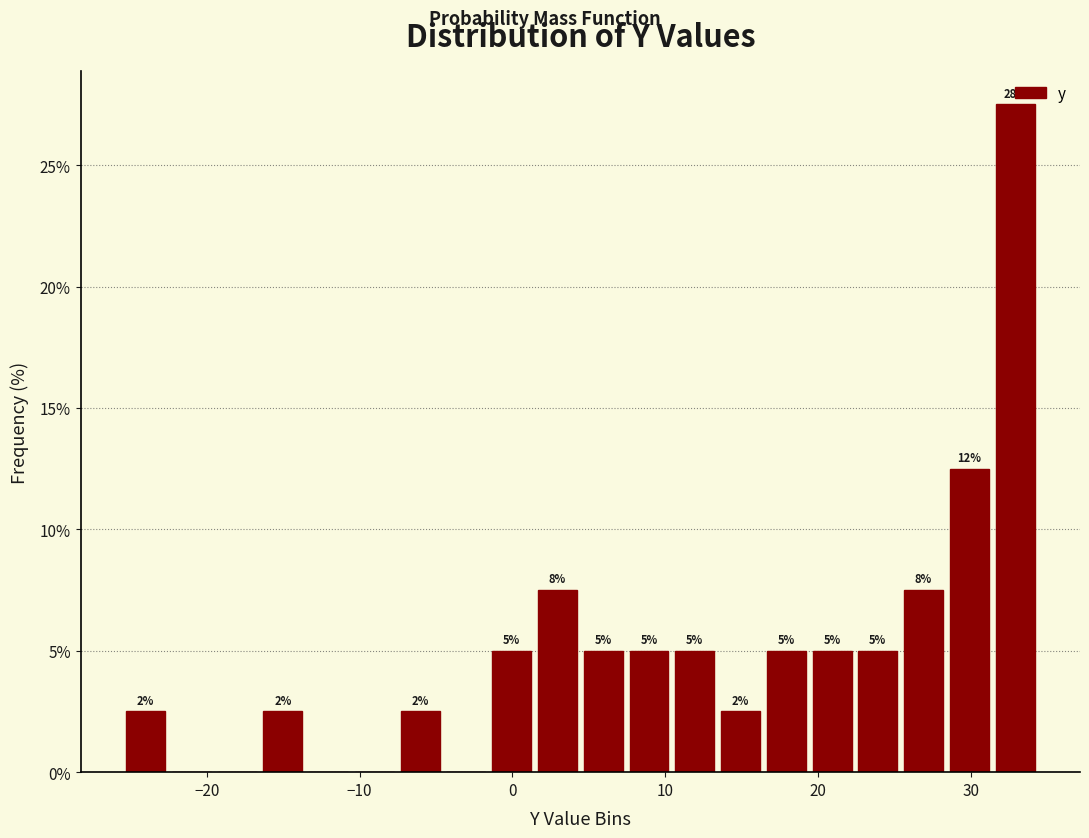

Around what value on the x-axis is the tallest bar? Give the approximate position of its centre, as read against the axis.

33